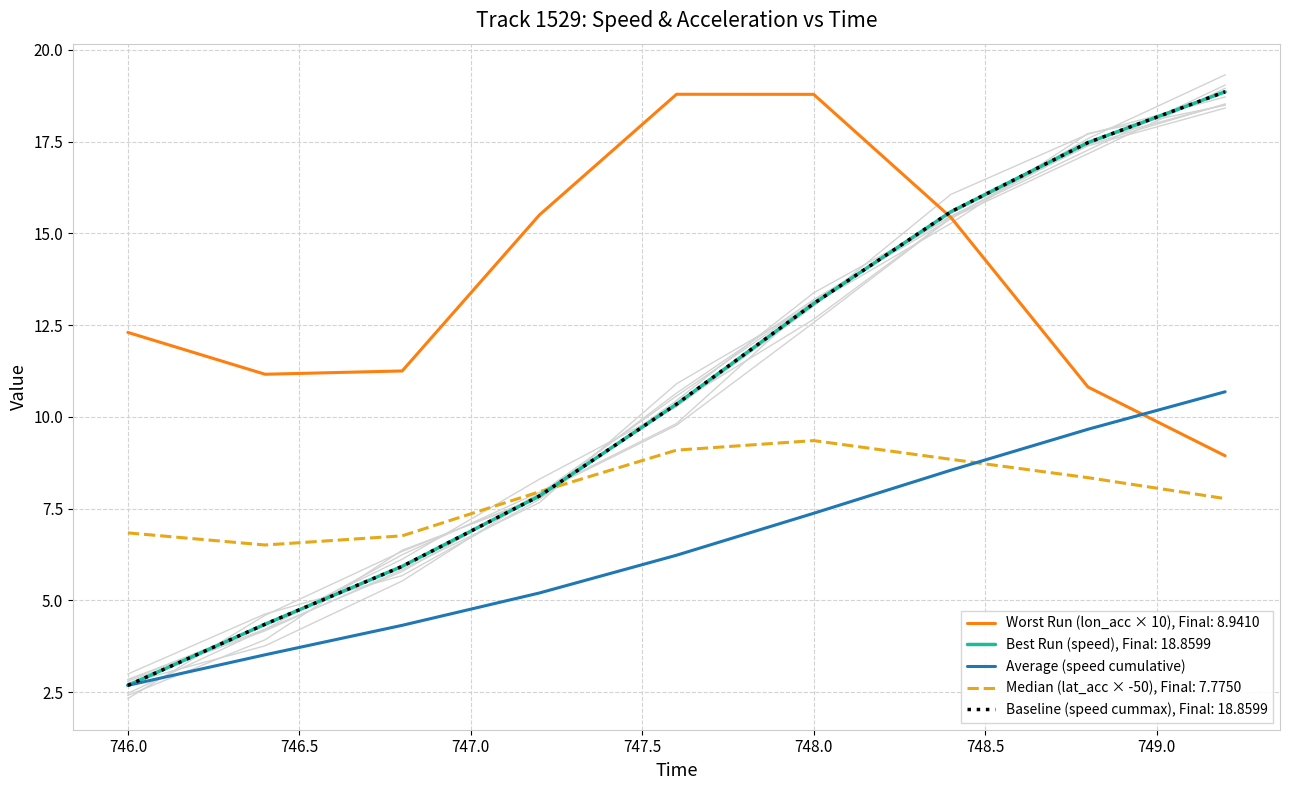

The chart shows a value of 5.8 at 748.5. True or false?

False